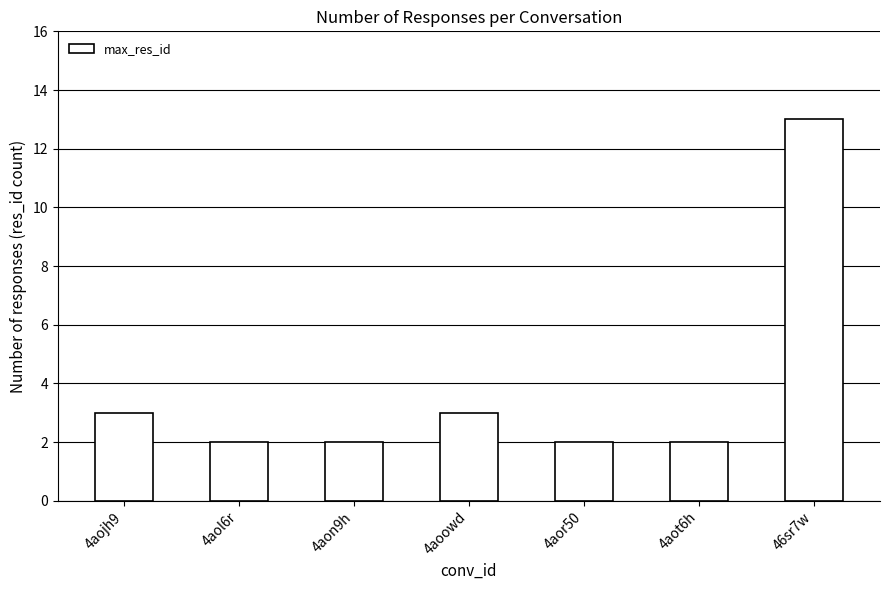

What is the ratio of the value at 4aon9h to the value at 4aol6r?

1.0